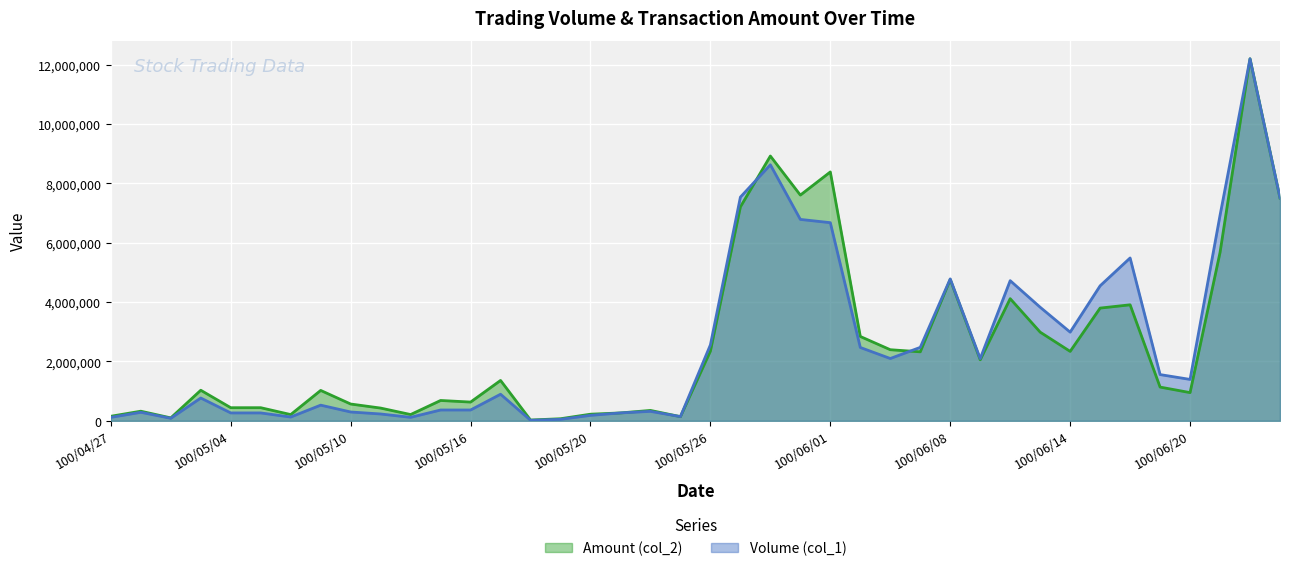

Reading right to left, list all the values displayed in this chart.

Volume (col_1): 7514409.6	12197200.0	6923309.1	1394572.5	1557390.6	5486262.3	4548288.5	2987358.3	3826225.5	4721725.1	2095398.3	4781897.0	2474127.3	2098937.8	2470587.8	6675542.4	6785267.7	8625820.2	7535646.8	2559075.9	141581.0	318557.2	265464.3	184055.3	49553.3	17697.6	895499.6	364571.0	364571.0	116804.3	230069.1	297320.0	527389.1	127422.9	265464.3	265464.3	768076.7	84948.6	286701.5	116804.3
Amount (col_2): 7507350.0	12197200.0	5672930.0	949990.0	1136250.0	3908070.0	3797630.0	2338740.0	2987180.0	4115030.0	2055650.0	4762440.0	2324020.0	2395290.0	2841250.0	8384830.0	7604840.0	8920980.0	7206300.0	2348240.0	139860.0	349840.0	265280.0	222920.0	69800.0	26250.0	1360050.0	631500.0	685100.0	211100.0	428850.0	565650.0	1023850.0	210100.0	441750.0	441450.0	1029700.0	98270.0	323650.0	153090.0